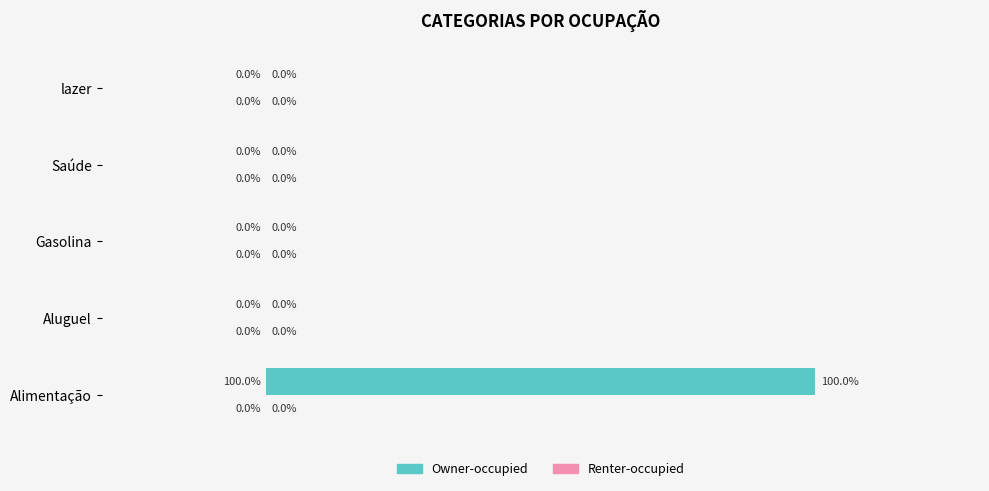

At which category does the chart reach its peak across all series?

Alimentação